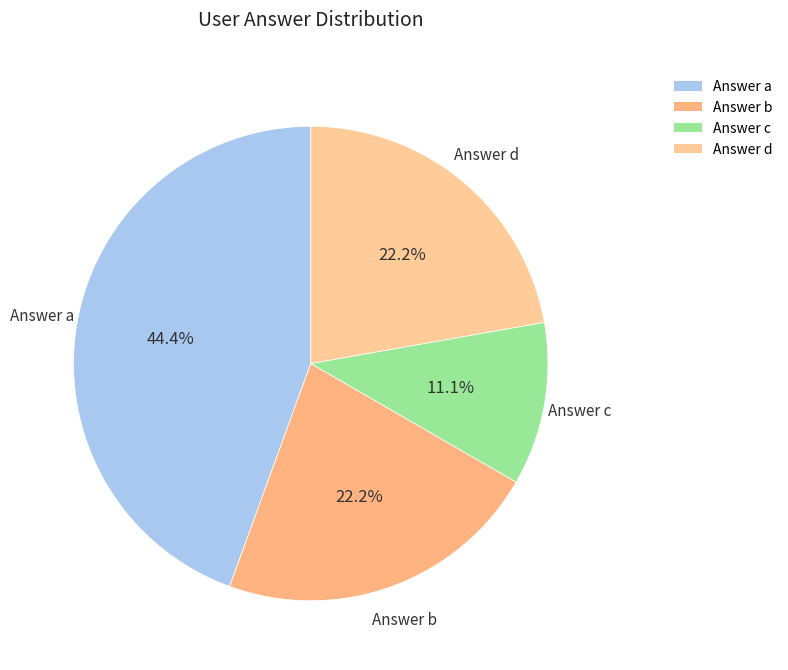

Approximately how many times larger is the value at Answer d compared to Answer a?

0.5